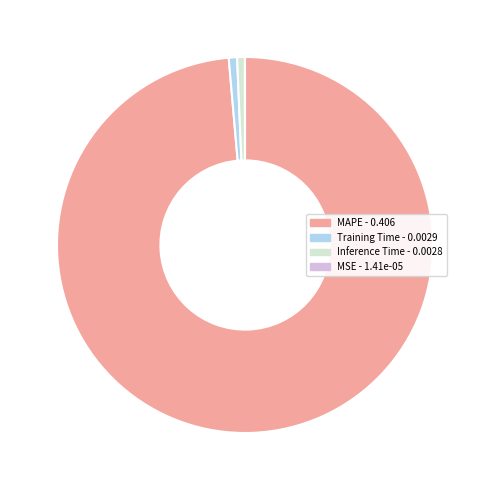

True or false: MAPE accounts for 89% of the total.

False